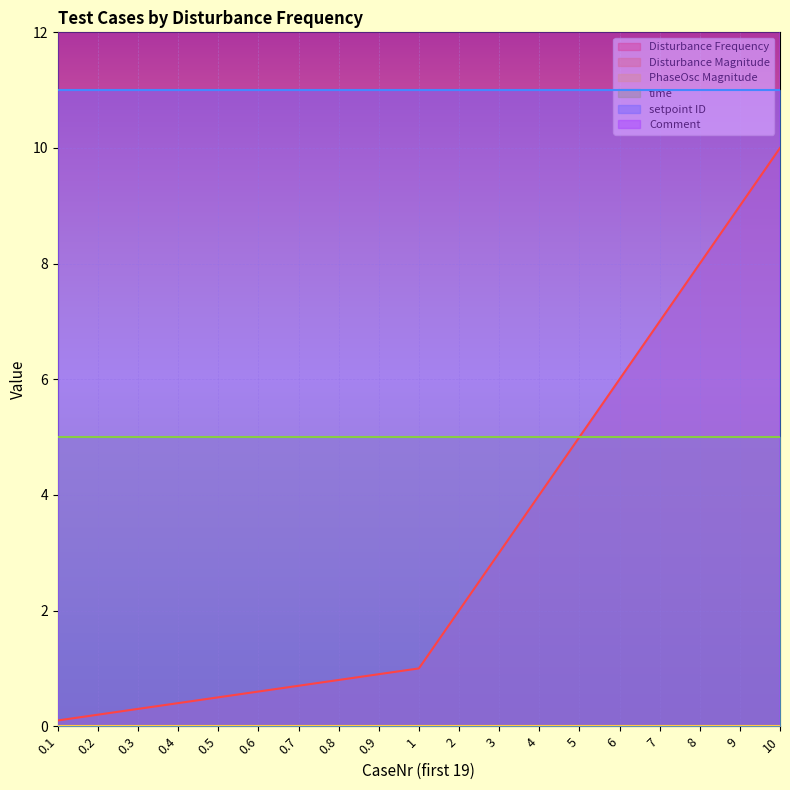

True or false: Disturbance Frequency and PhaseOsc Magnitude intersect in this chart.

False